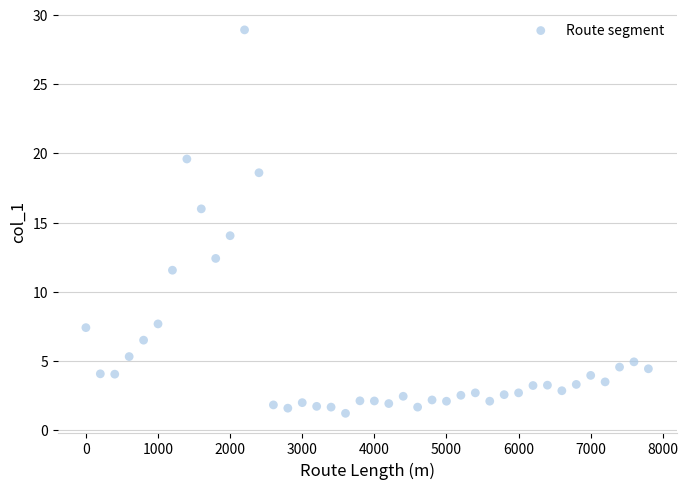

What is the range of X values (max minus min)?

7800.0